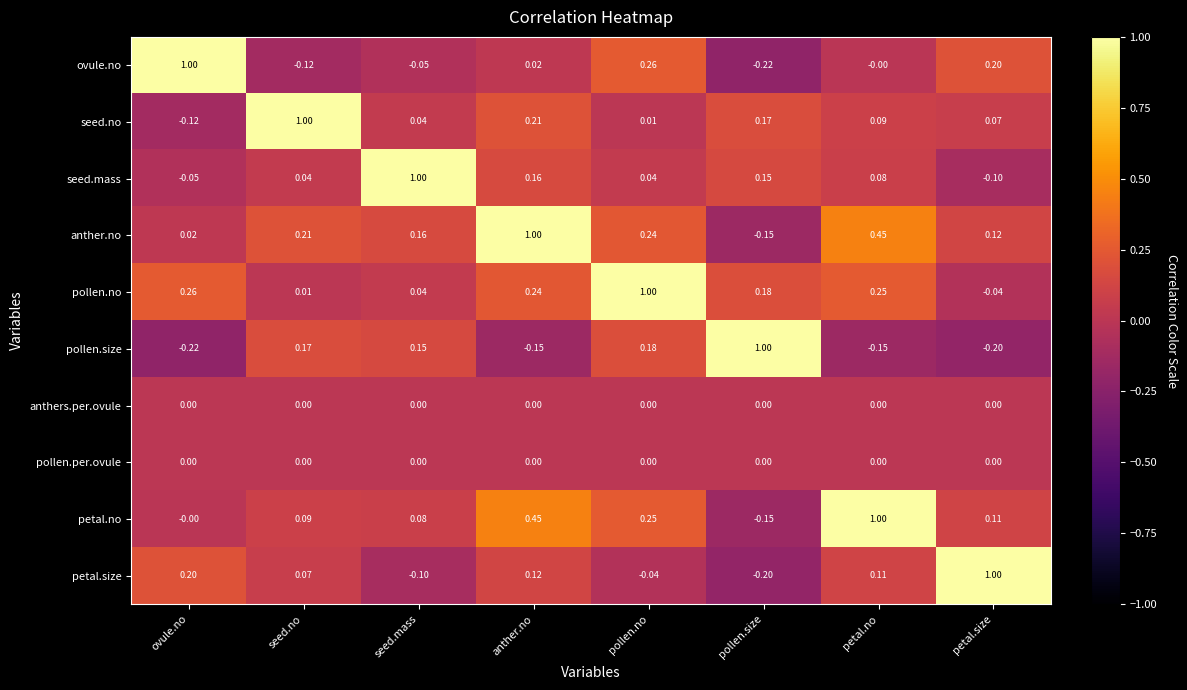

How many data points in pollen.size are less than 0?

4